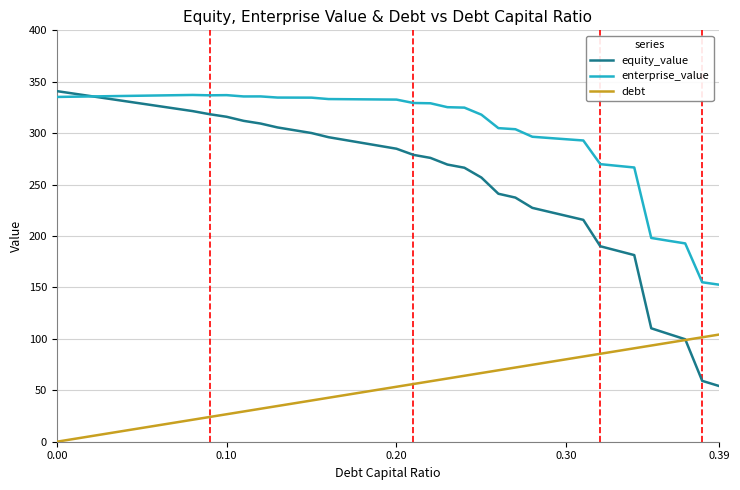

What is the lowest value of the equity_value series?

54.1